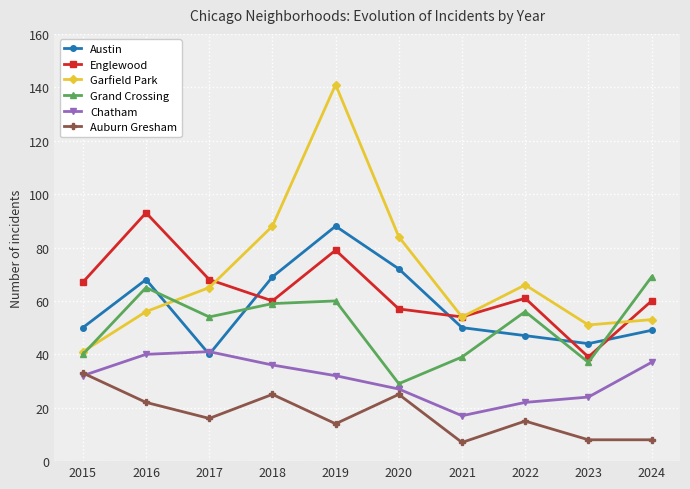

Which series changed the most between 2018 and 2023?

Garfield Park